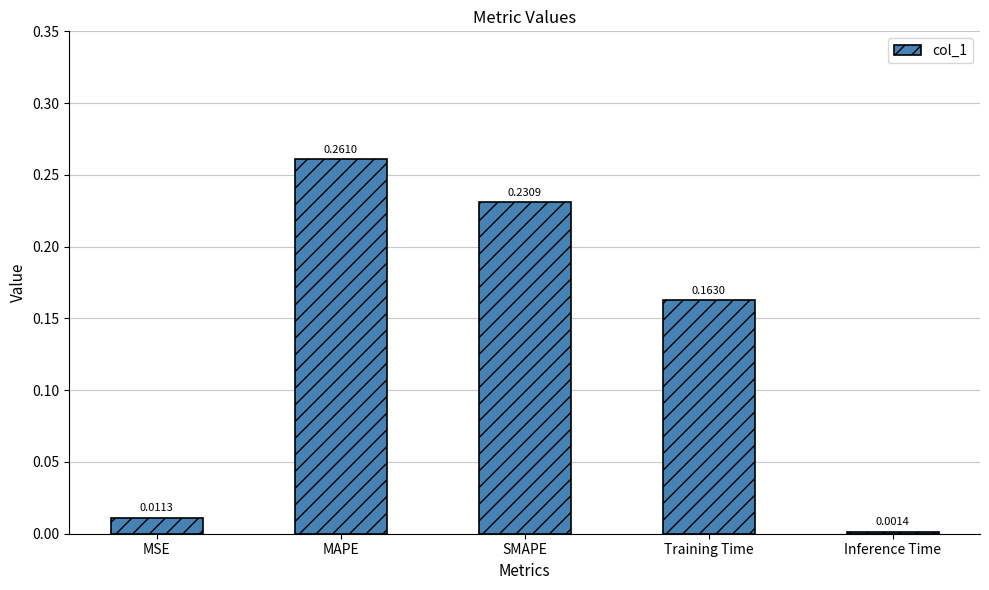

Which label corresponds to the smallest value in the chart?

Inference Time